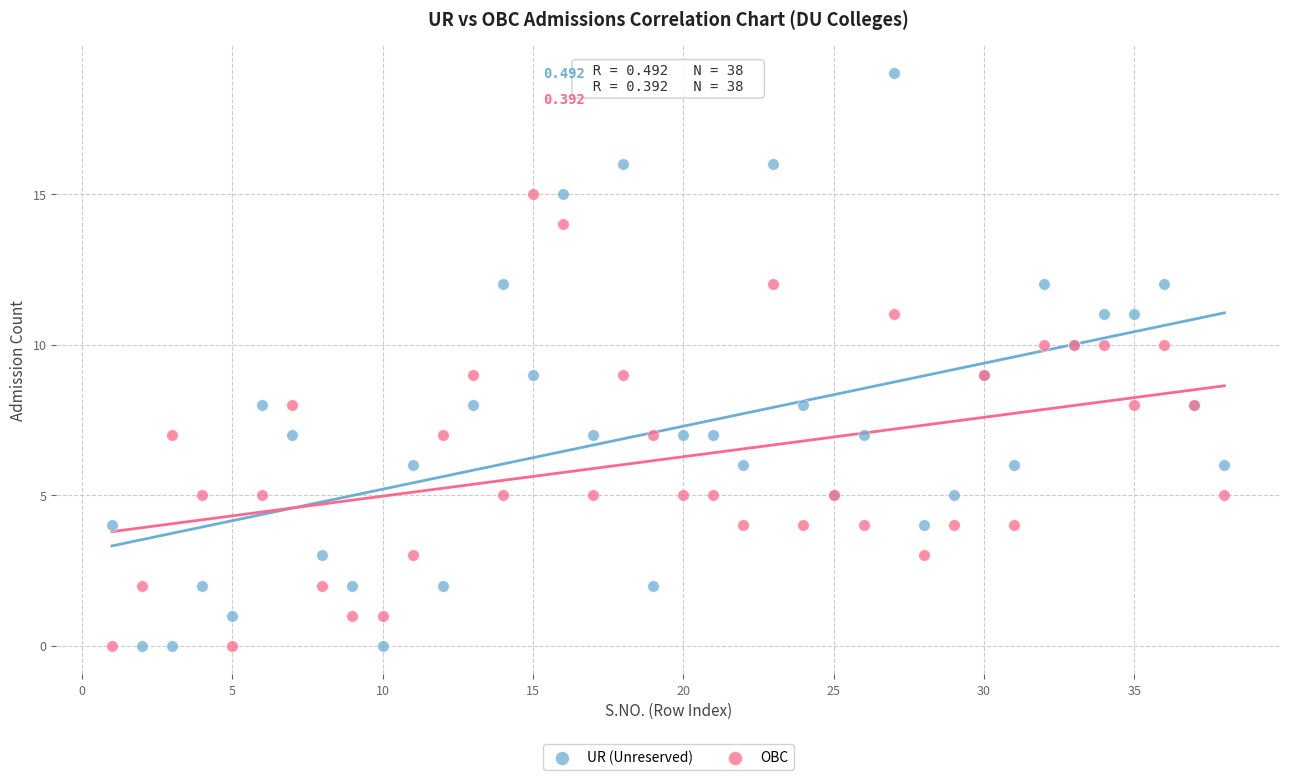

Which series has the widest spread of Y values?

UR (Unreserved)